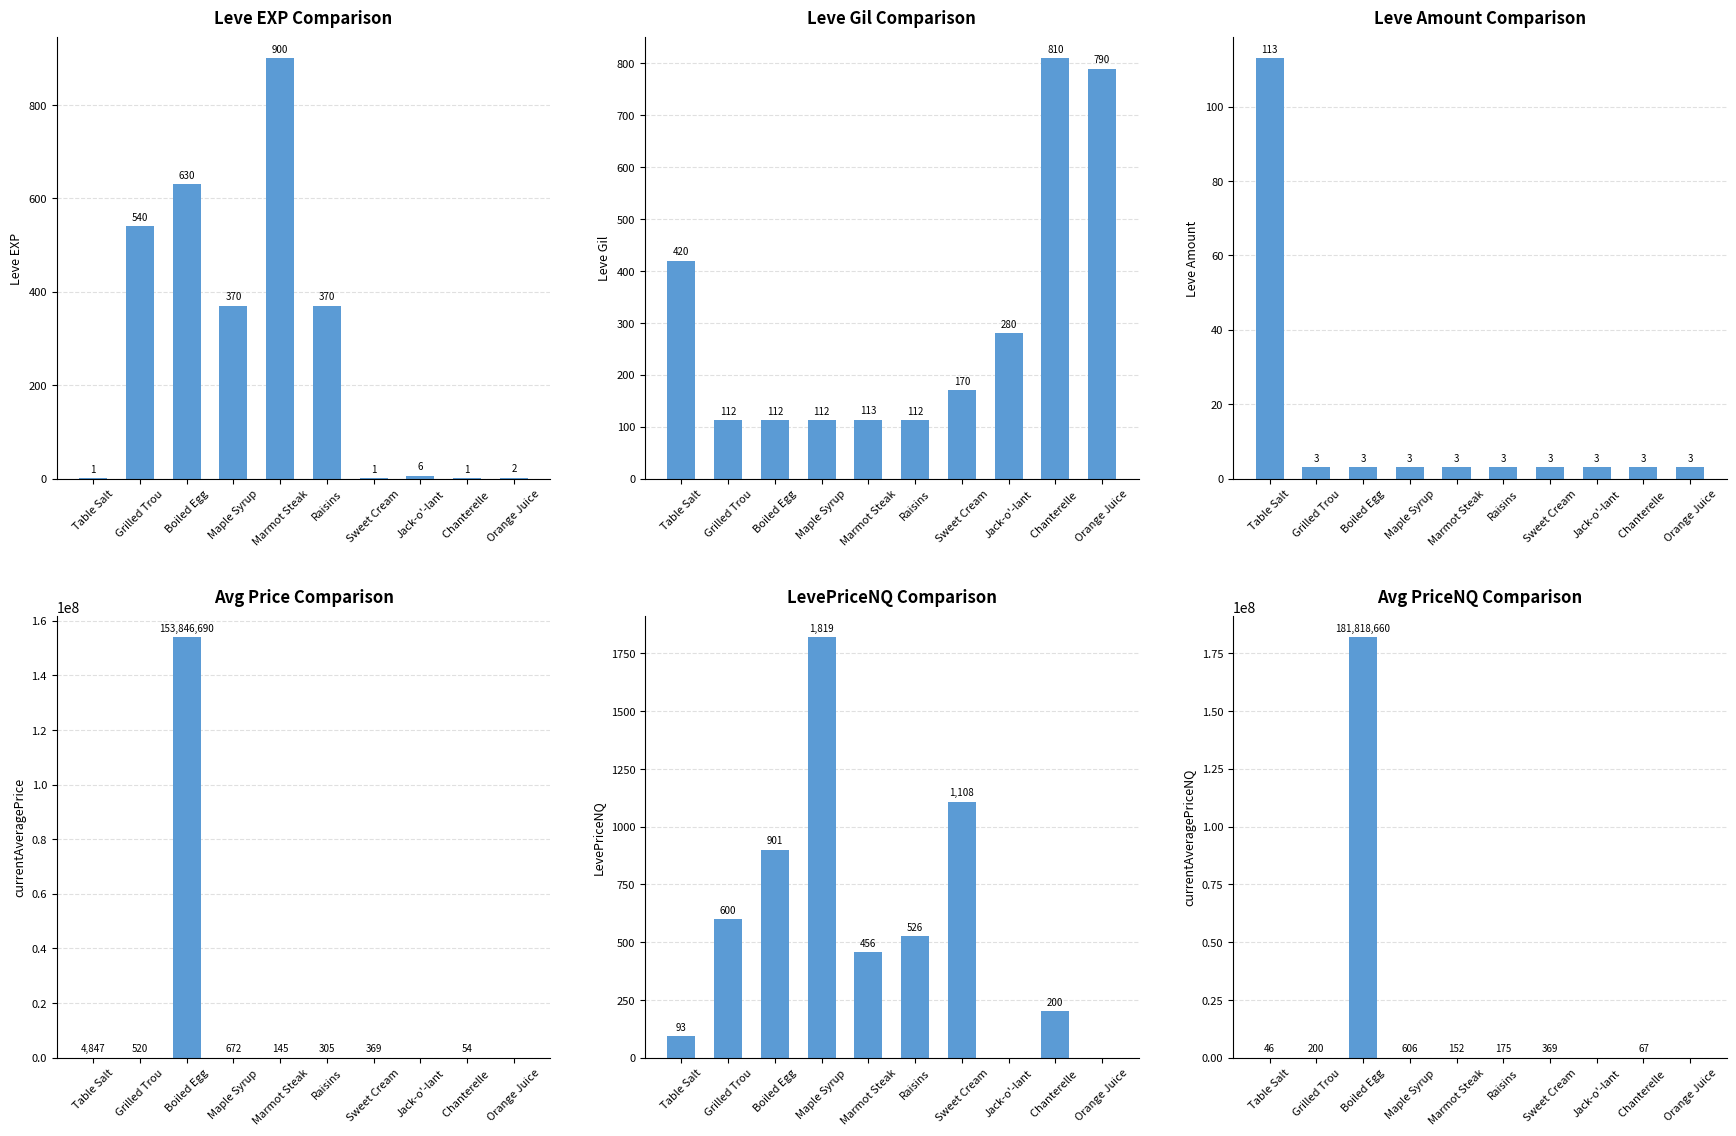

What is the difference between the maximum and second lowest values in the currentAveragePriceNQ series?

181818660.0